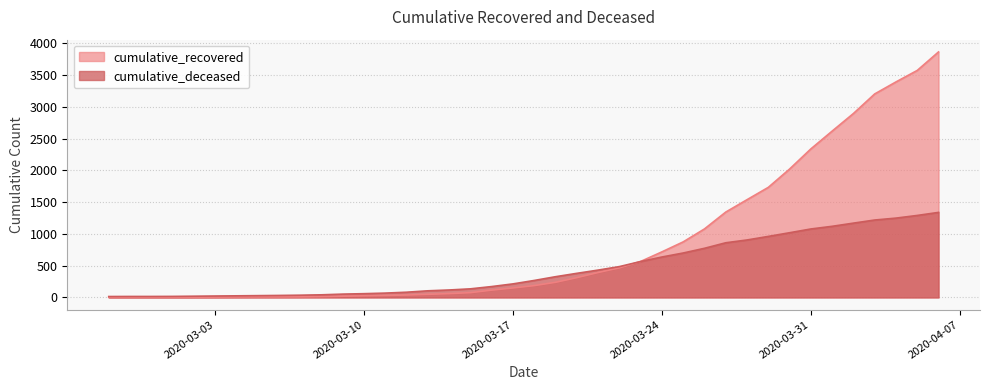

Which series has the largest range (max minus min)?

cumulative_recovered